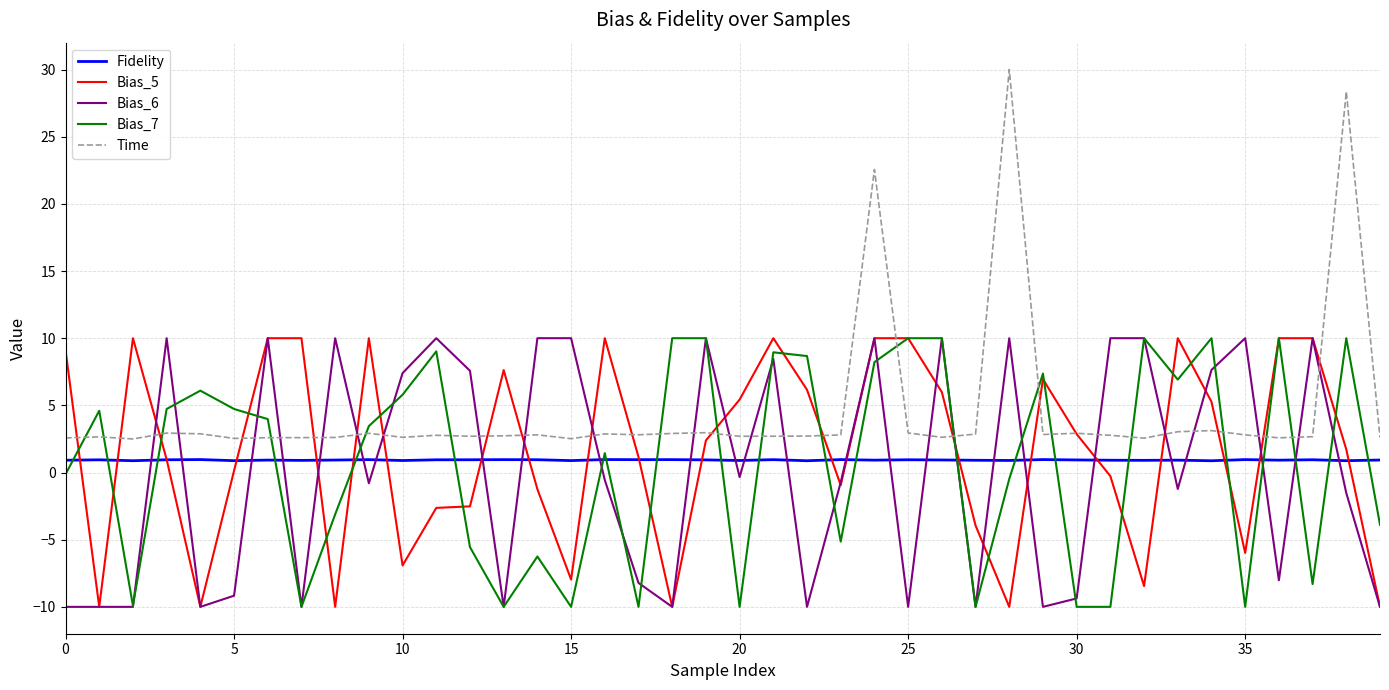

Which series has the largest total across all categories?

Time